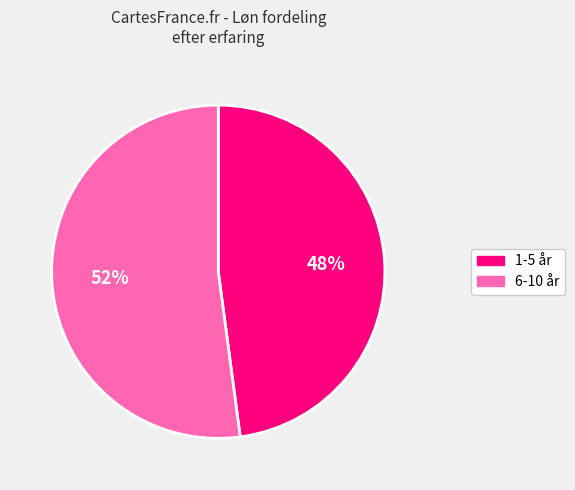

Is there a majority slice in this chart?

Yes